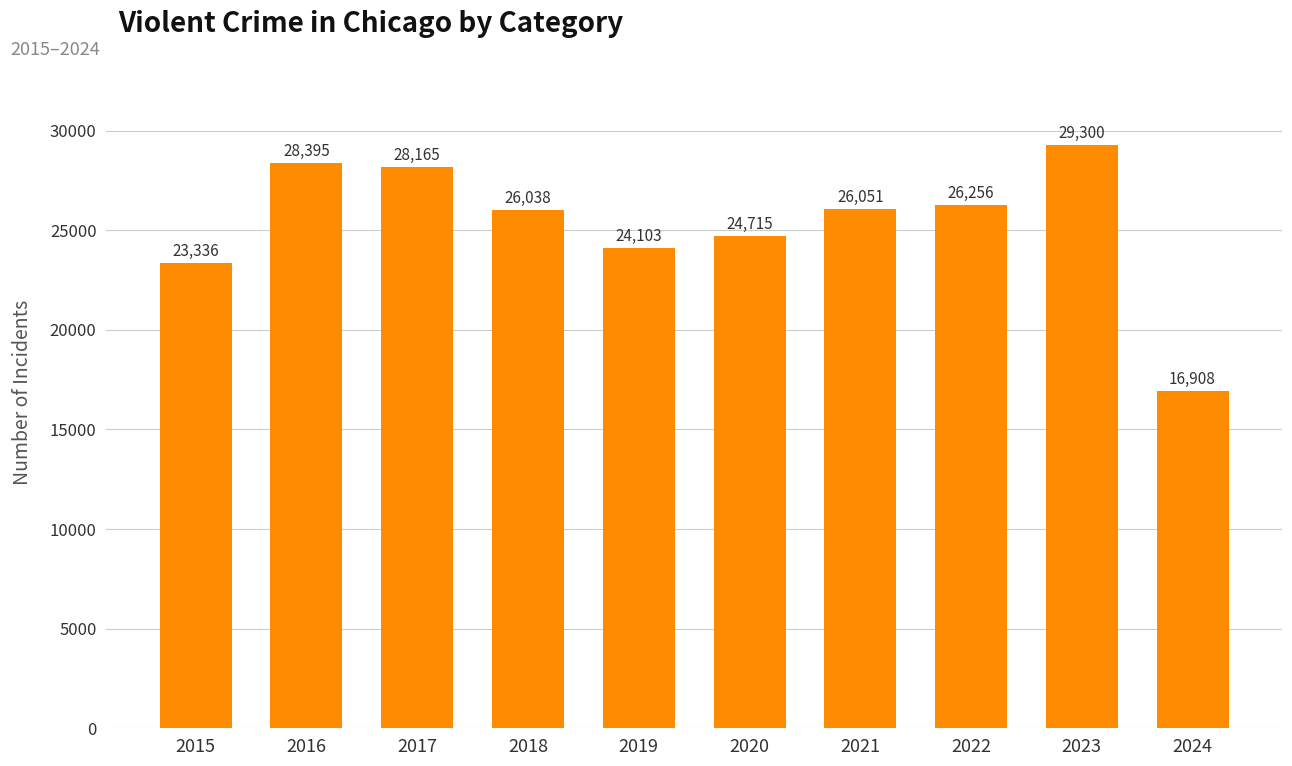

What is the average value?

25327